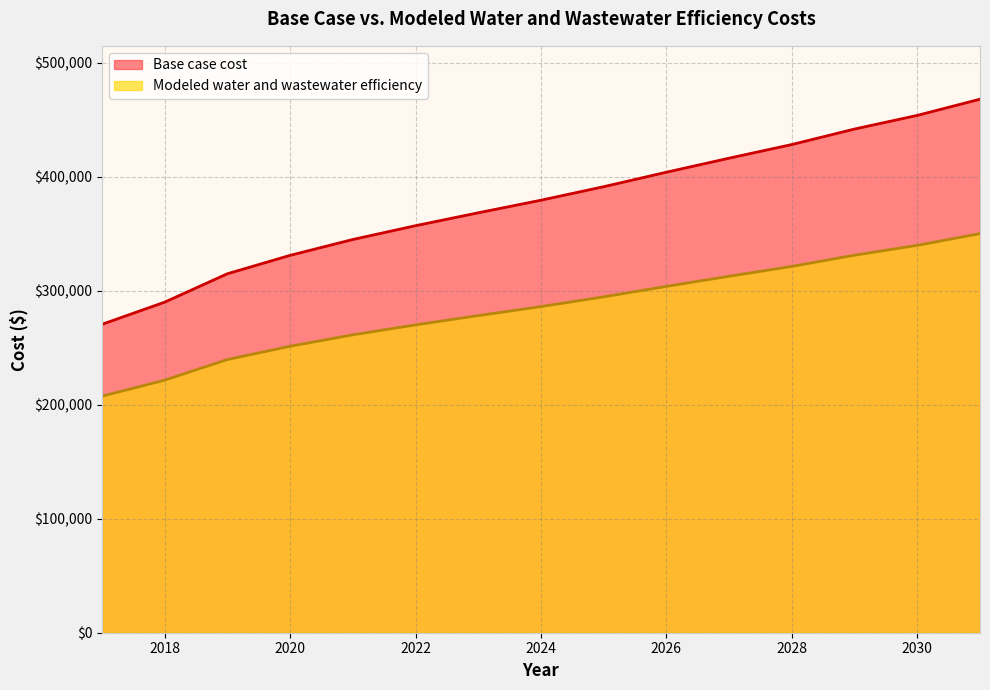

Reading right to left, extract all data points from this chart.

Base case cost: 468080.0	453864.0	441902.8	428293.0	416335.6	404005.1	391313.8	379441.9	368412.2	357086.5	344984.2	331067.0	314917.9	290002.6	270555.0
Modeled water and wastewater efficiency: 350151.8	339854.2	331215.3	321370.6	312742.9	303845.6	294687.8	286135.6	278205.9	270063.6	261356.5	251322.8	239656.9	221565.5	207491.1